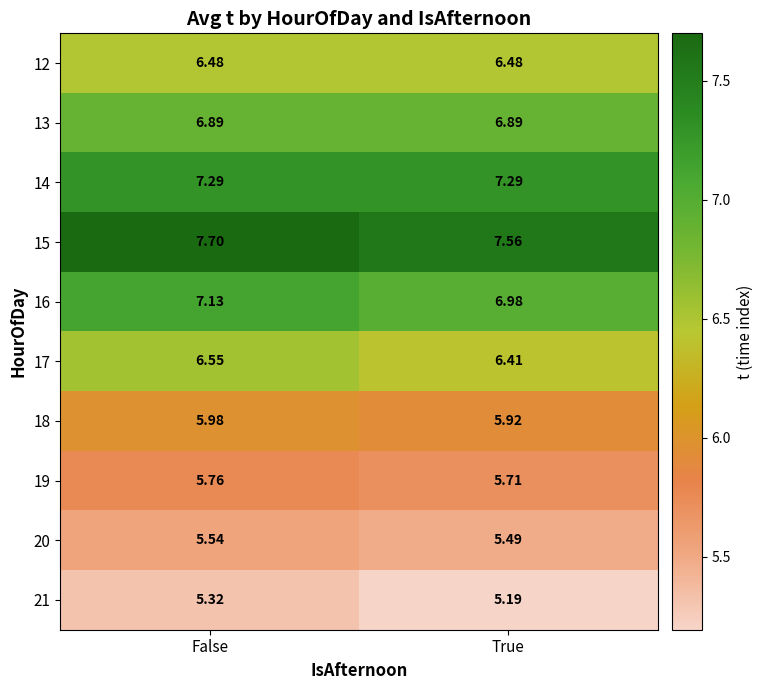

Is the value of 20 at True greater than the value of 17 at False?

No